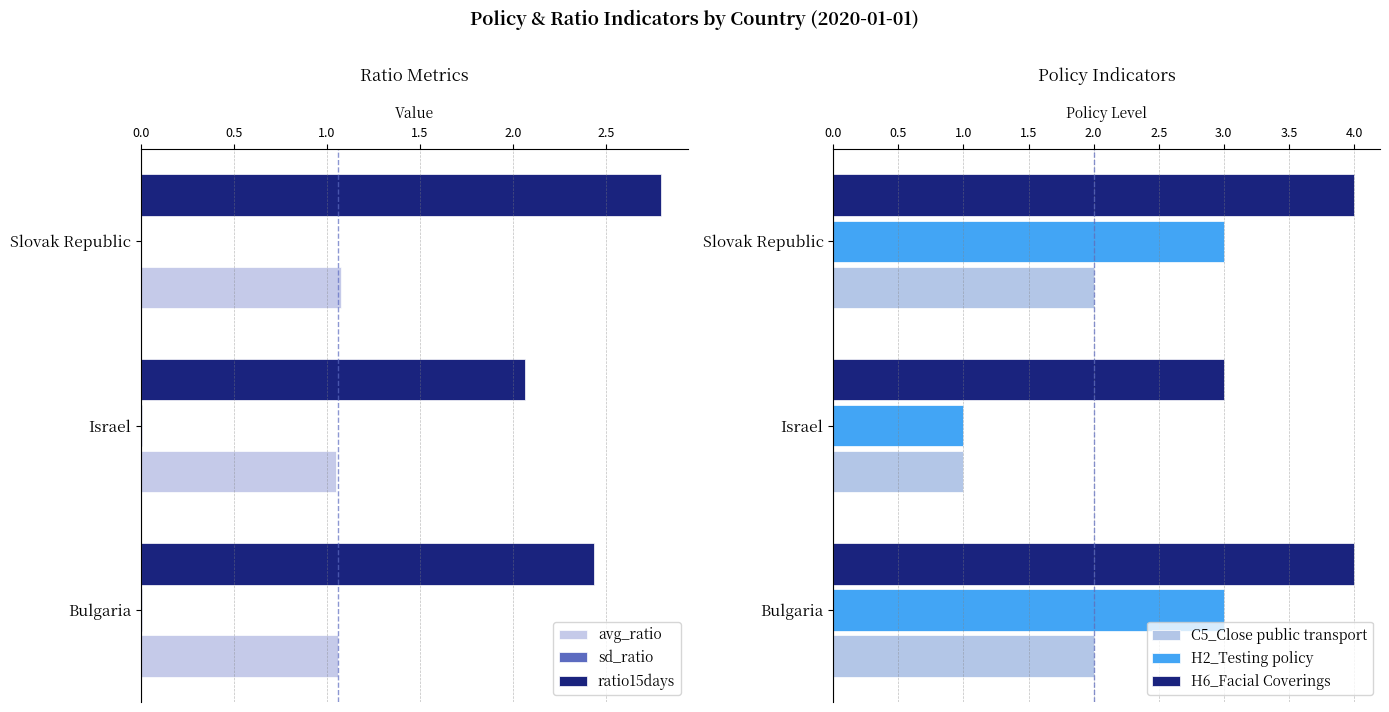

What is the value of the C5_Close public transport bar at the 3rd from the left?

2.0